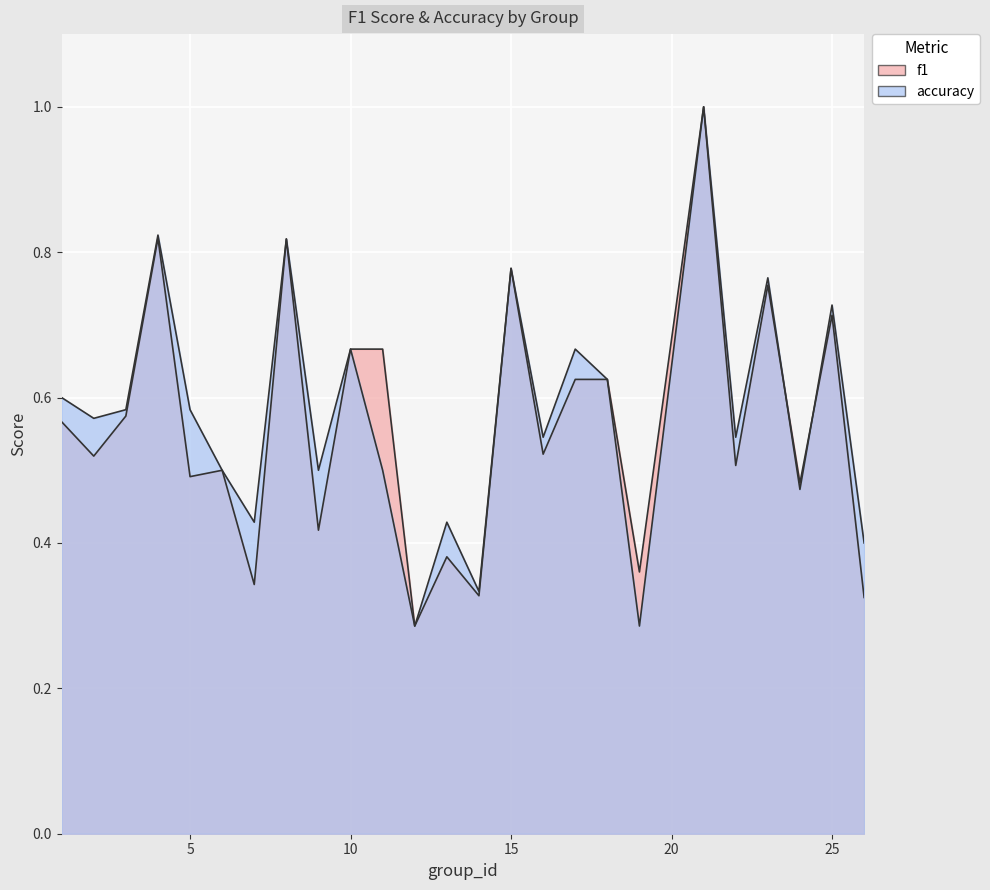

What is the difference between the maximum and minimum values in the accuracy series?

0.7